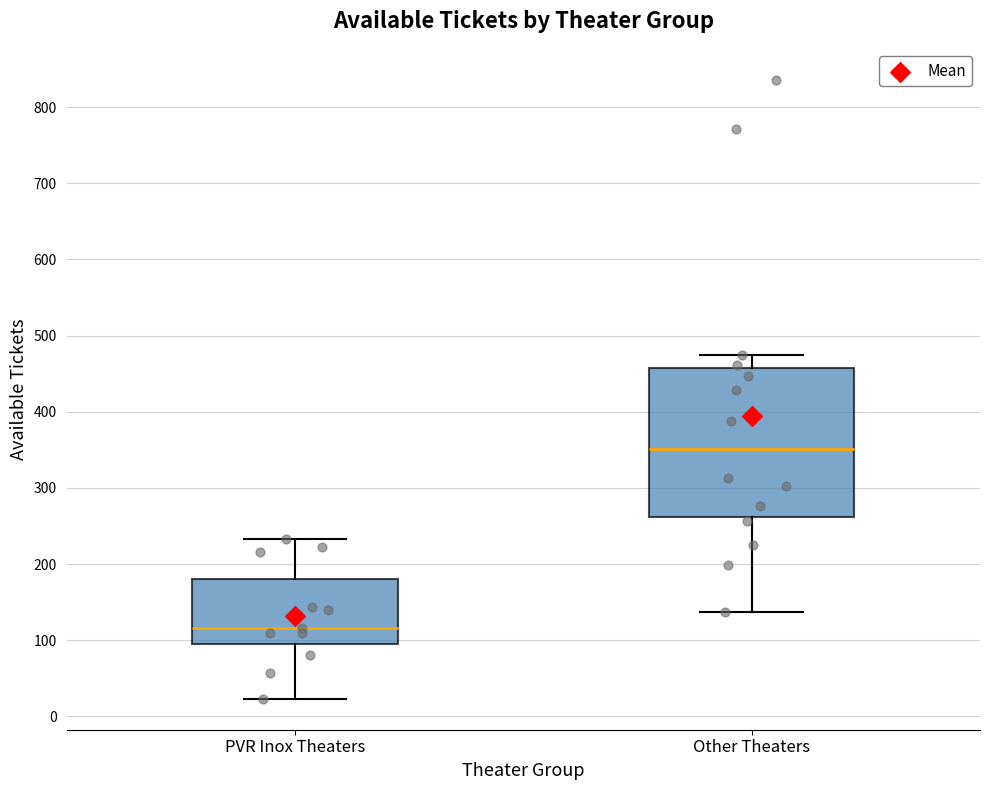

Reading left to right, read every box against the y-axis: the position of its median line, the range the box covers, and the ends of its whiskers. The values are not printed on the chart, so give them approximately, as read against the axis.

PVR Inox Theaters: median 120, box 100 to 180, whiskers 20 to 230
Other Theaters: median 350, box 260 to 460, whiskers 140 to 470